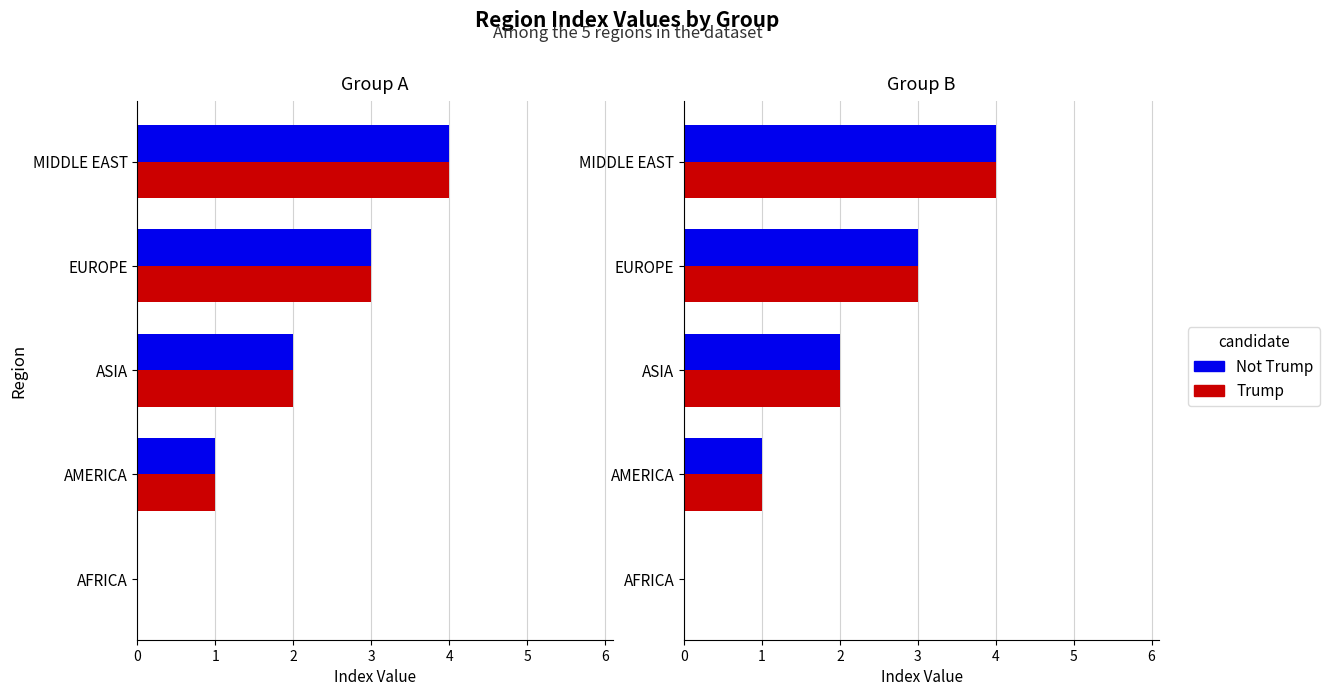

How many data points in Not Trump are above 2?

2